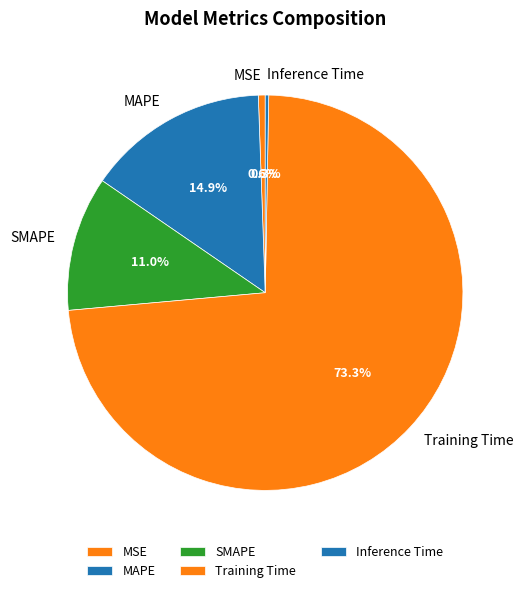

What is the largest slice in the pie chart?

Training Time